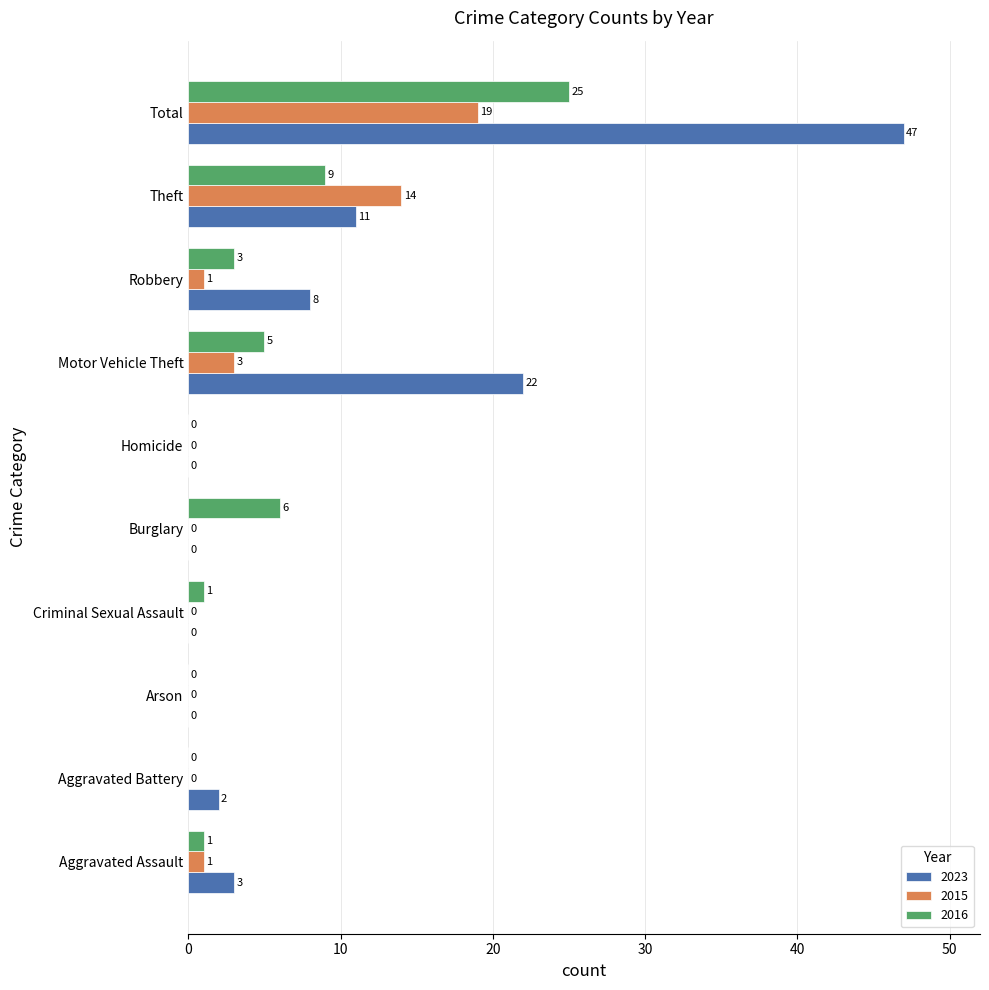

Which series changed the most between Arson and Robbery?

2023